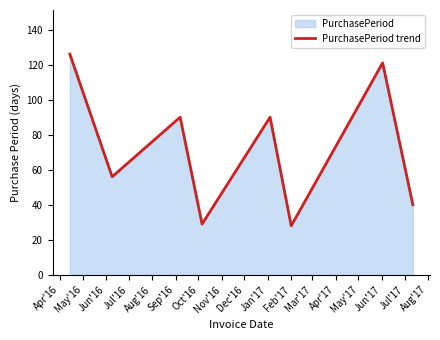

What is the difference between the maximum and minimum values?

98